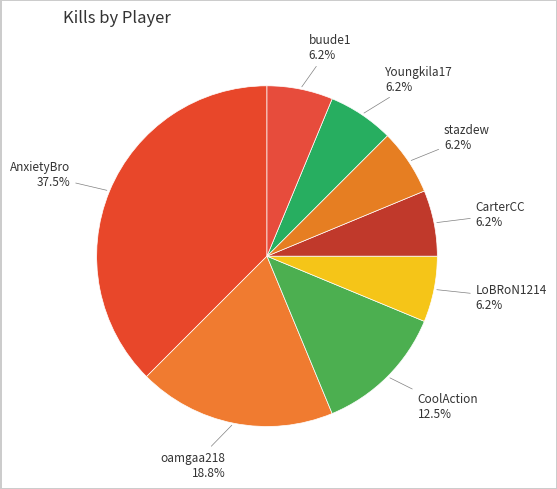

To the nearest percent, what is the difference between the AnxietyBro and stazdew slice percentages?

31%